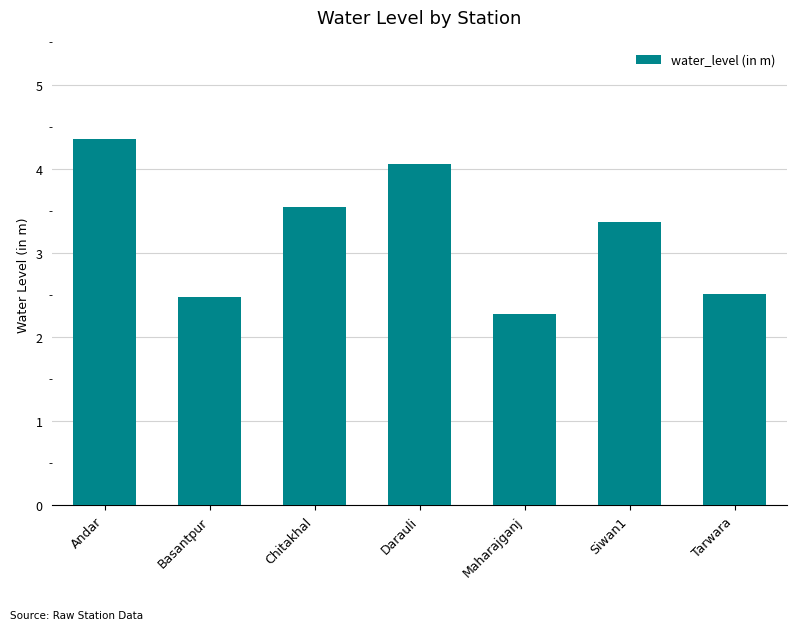

What is the minimum value shown in the chart?

2.3